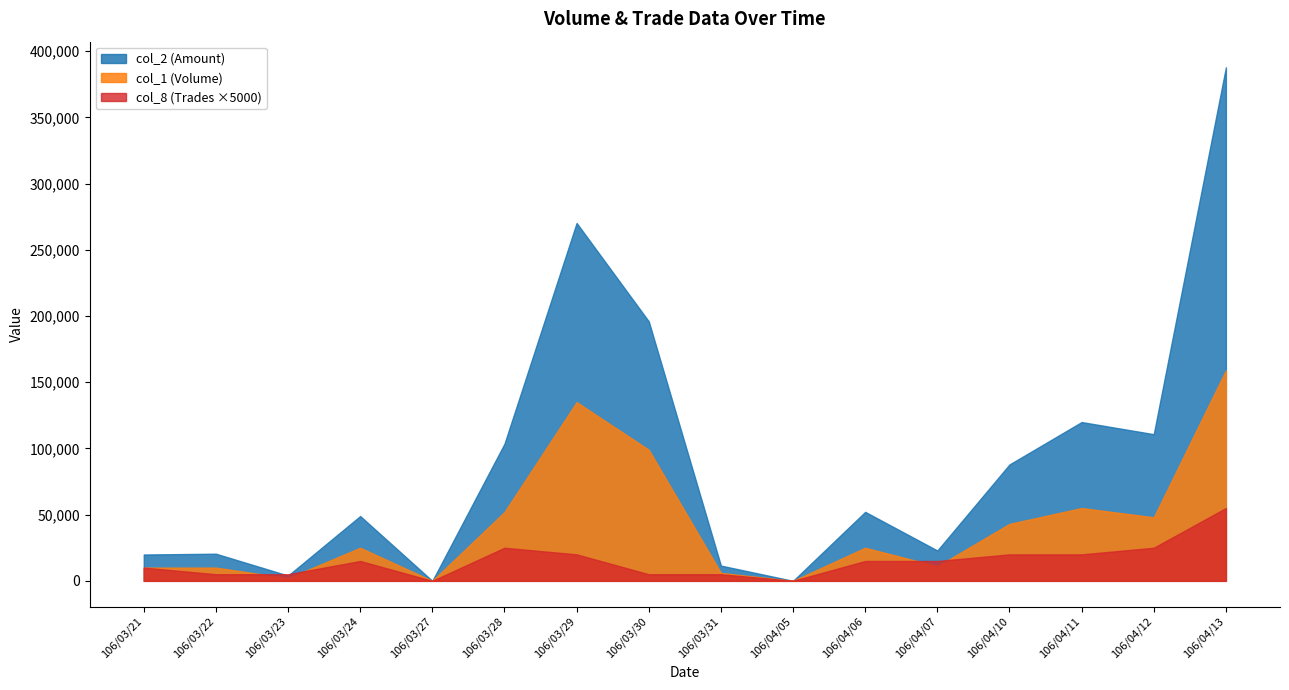

Rank the series by their average value, from lowest to highest.

col_8 (Trades ×5000), col_1 (Volume), col_2 (Amount)